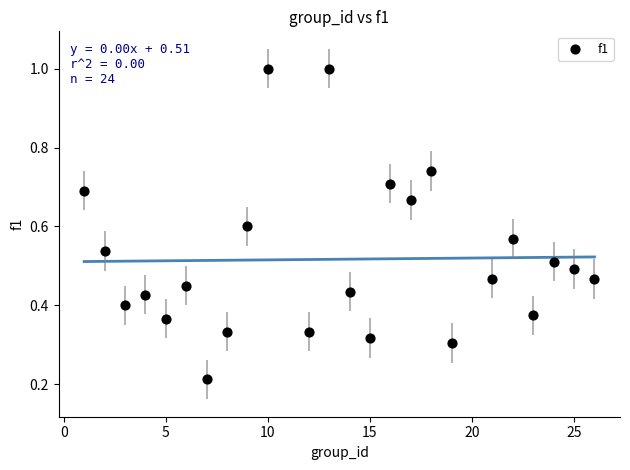

What is the range of X values (max minus min)?

25.0